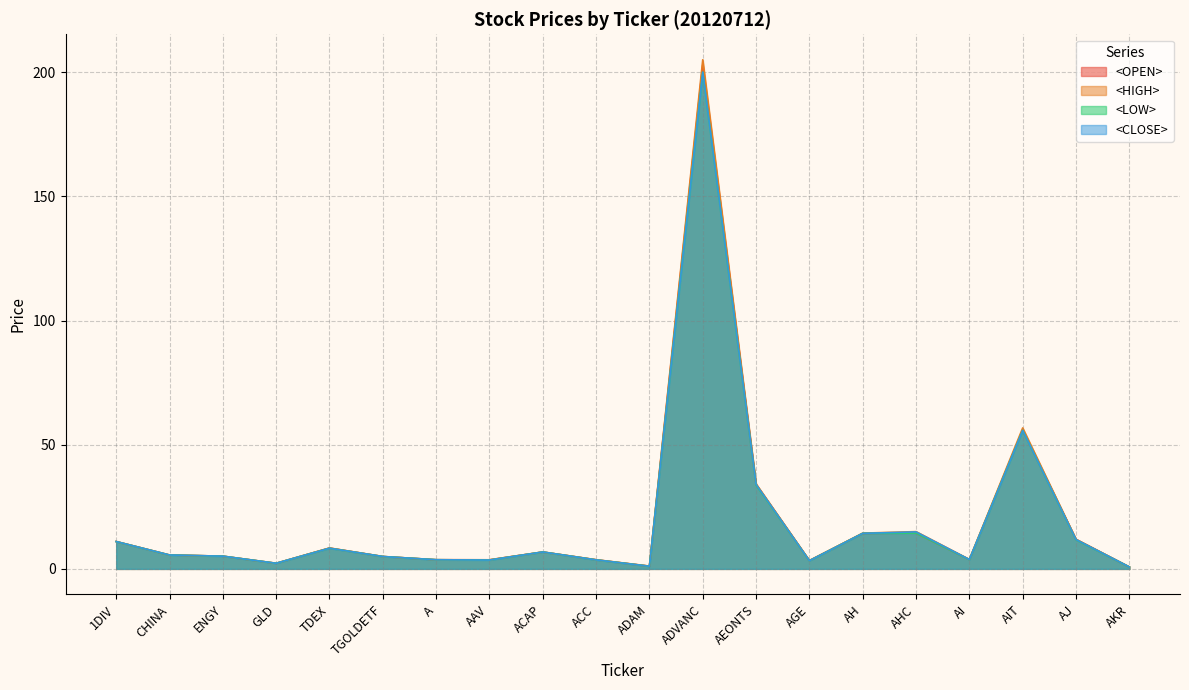

True or false: <OPEN> and <HIGH> cross at least once.

False